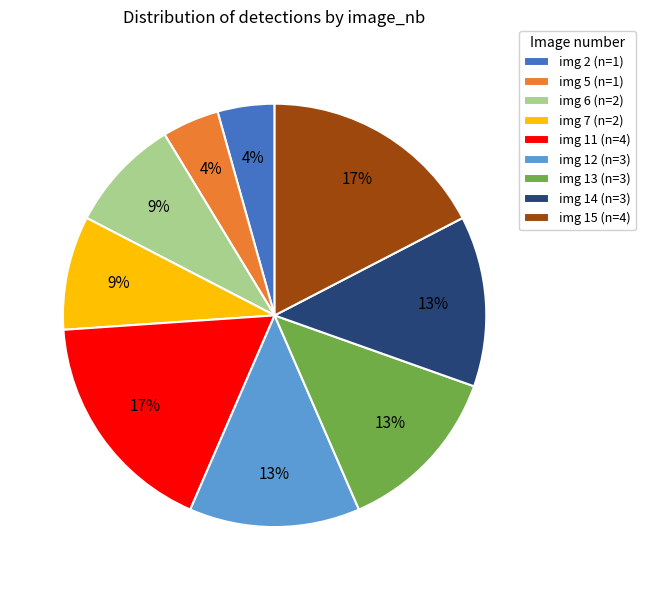

Combined, do img 12 (n=3) and img 5 (n=1) account for over 50%?

No